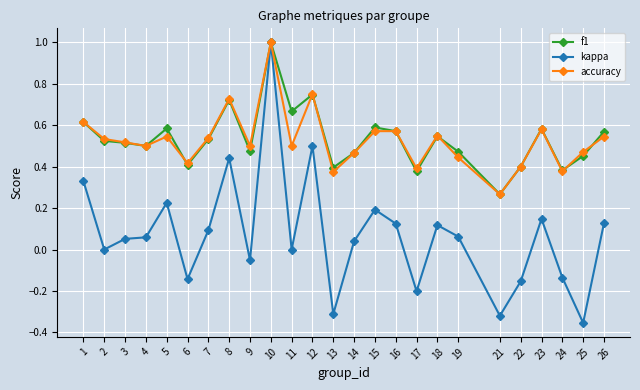

At which category does the chart reach its minimum across all series?

25